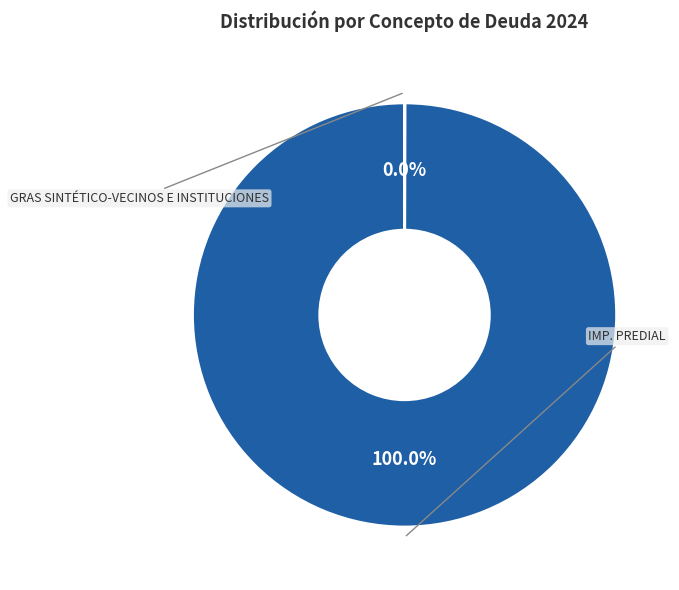

Is there any slice that represents more than half of the pie?

Yes